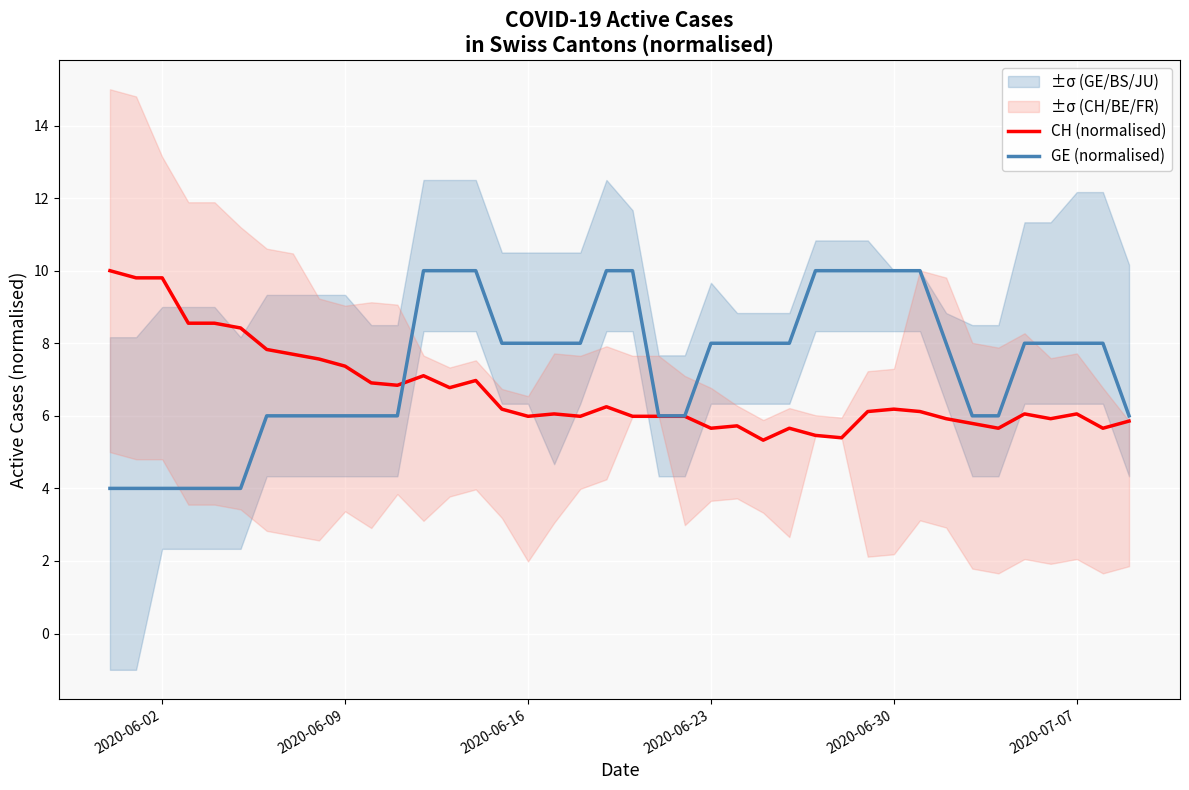

What is the lowest value of the GE (normalised) series?

4.0